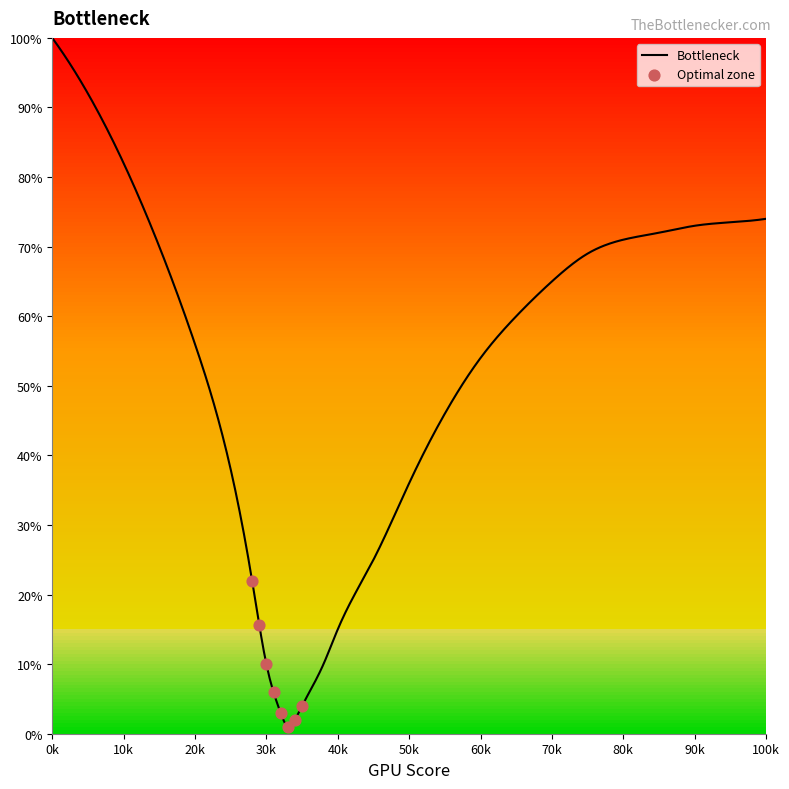

Which has a higher value, 55 or 50?

55